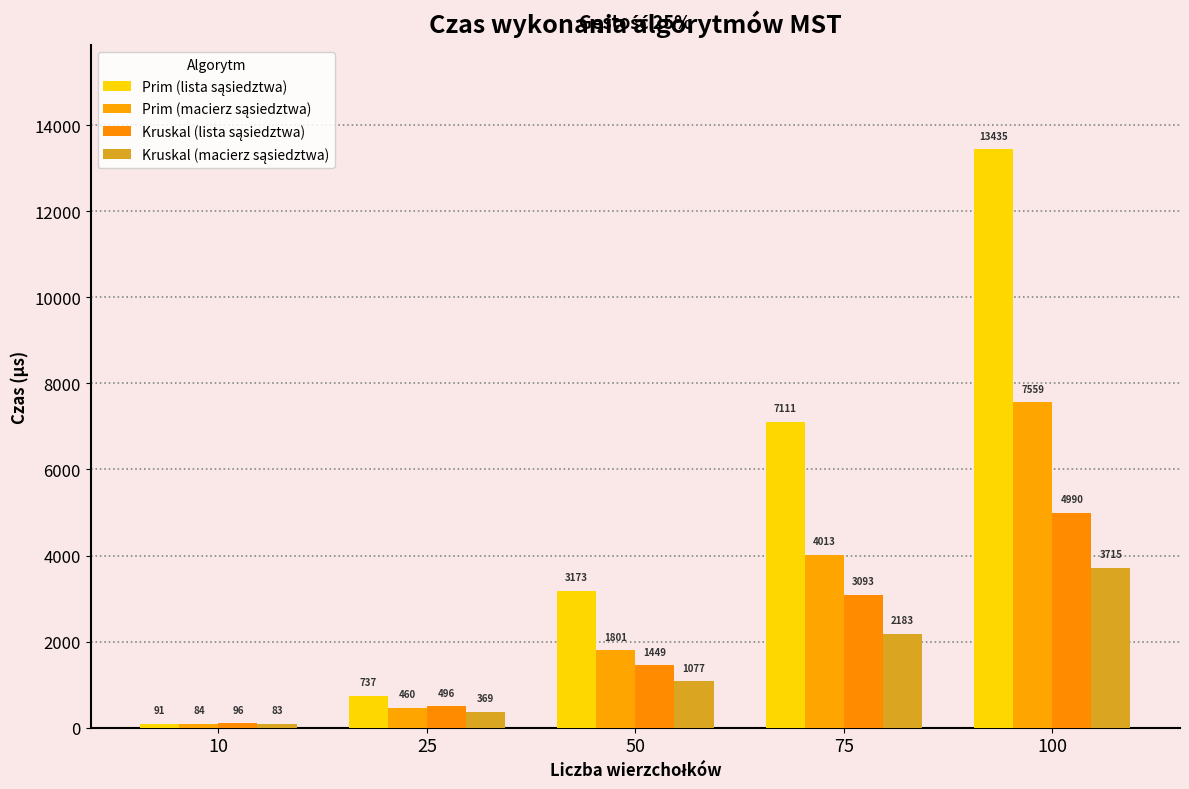

What is the difference between the highest and lowest values at 50?

2095.7